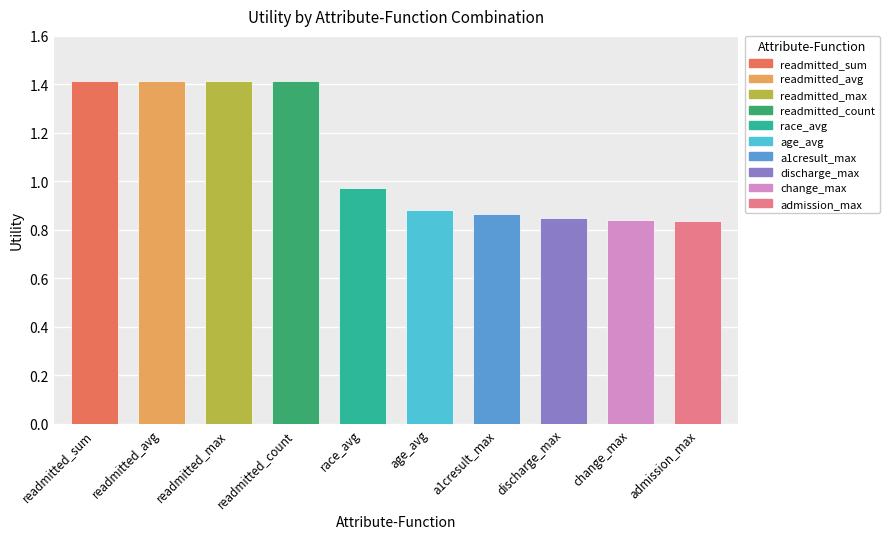

Which category has the highest value across all series?

sum